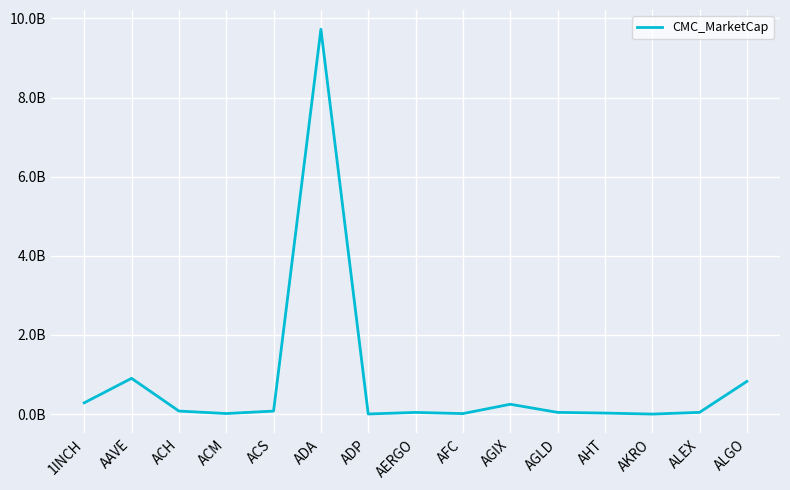

Reading left to right, extract all data points from this chart.

1INCH=0.3	AAVE=0.9	ACH=0.1	ACM=0.0	ACS=0.1	ADA=9.7	ADP=0.0	AERGO=0.0	AFC=0.0	AGIX=0.2	AGLD=0.0	AHT=0.0	AKRO=0.0	ALEX=0.0	ALGO=0.8